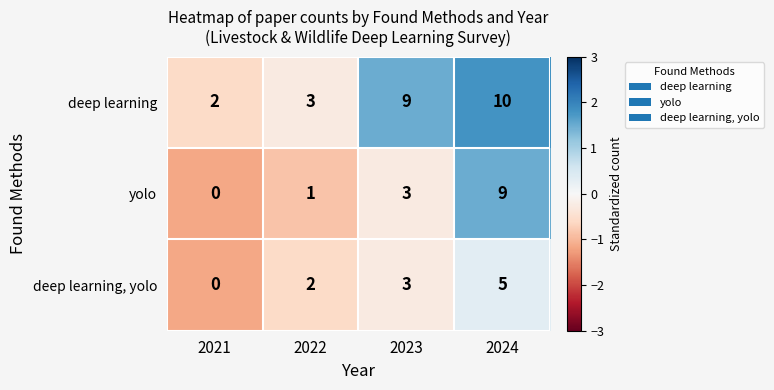

Reading left to right, list all the values displayed in this chart.

deep learning: 2021=2	2022=3	2023=9	2024=10
yolo: 2021=0	2022=1	2023=3	2024=9
deep learning, yolo: 2021=0	2022=2	2023=3	2024=5